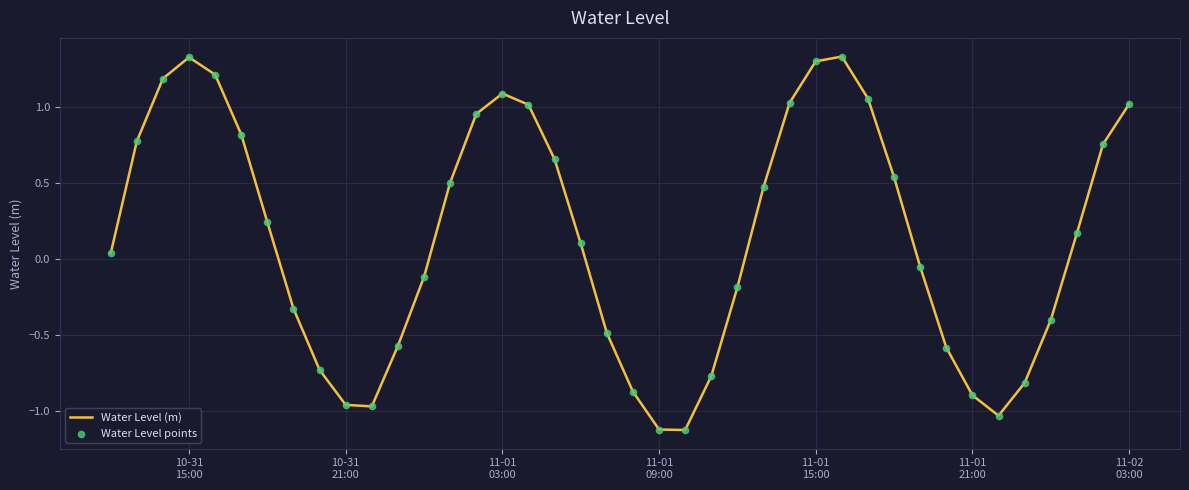

What is the minimum value shown in the chart?

-1.1